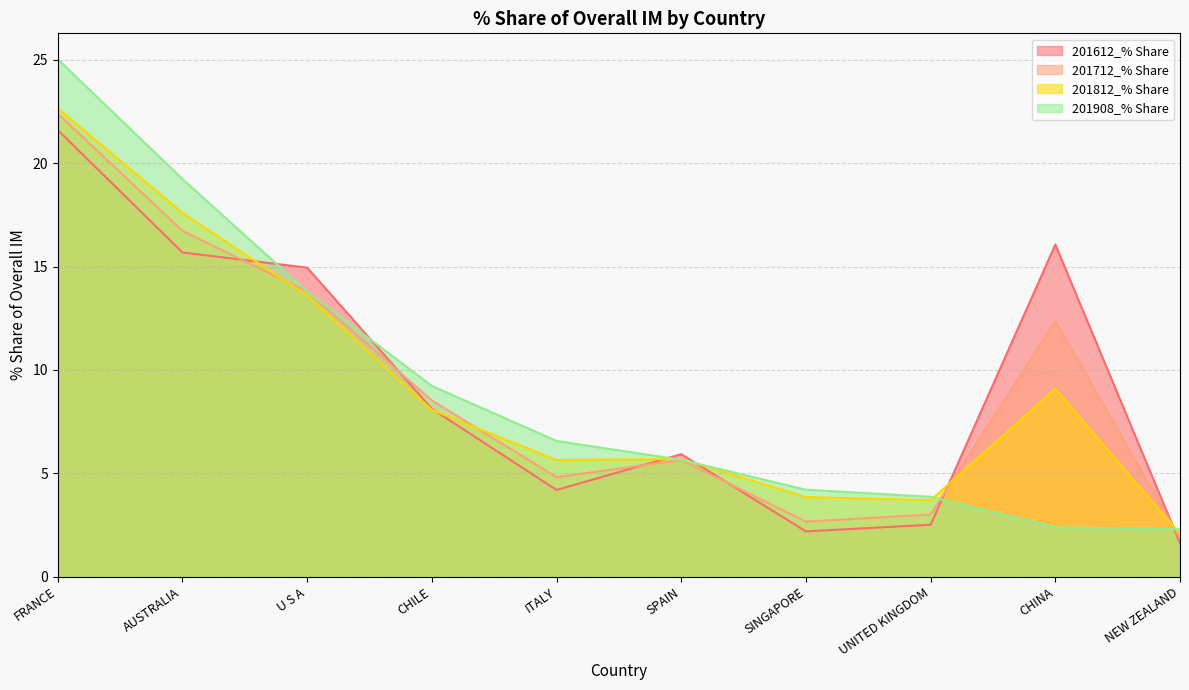

At which category does 201712_% Share reach its first local valley?

ITALY